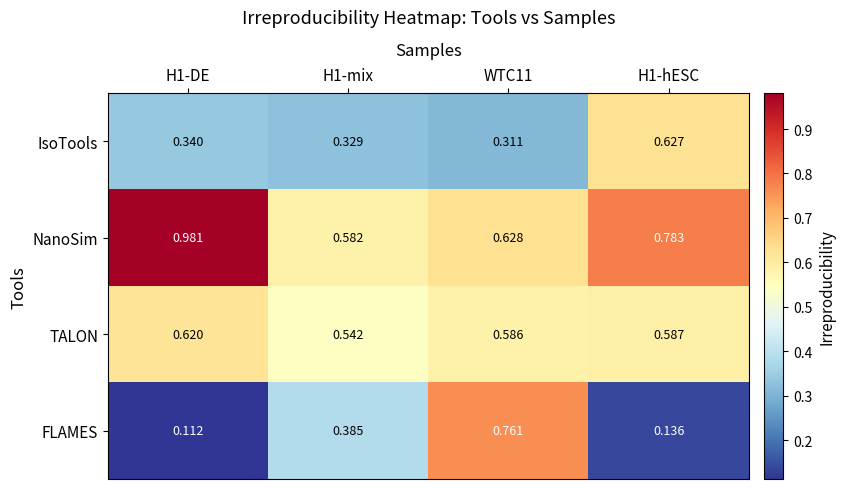

At H1-DE, list the series in order from smallest to largest.

FLAMES, IsoTools, TALON, NanoSim